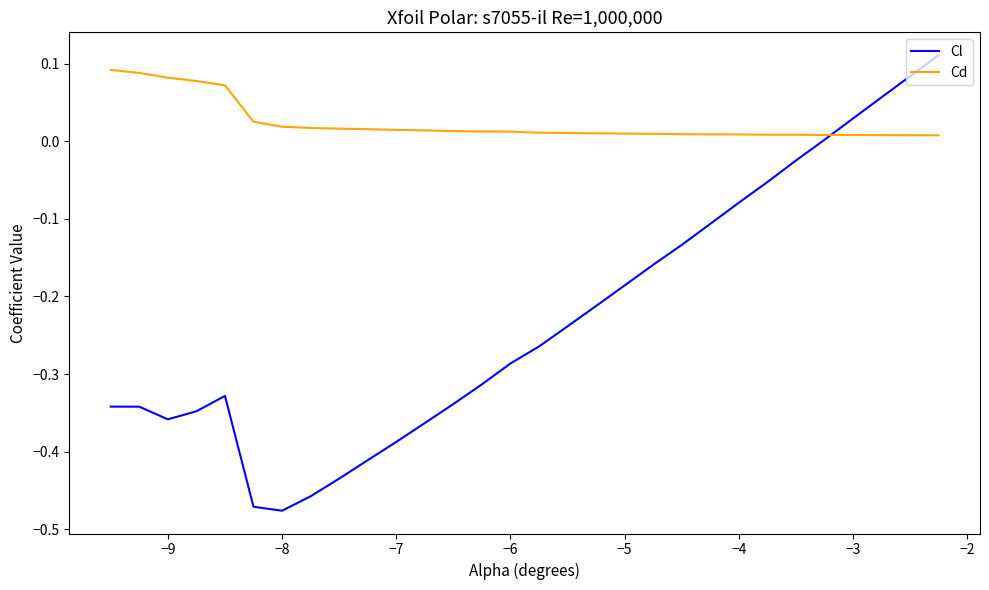

Which series has the widest spread of values?

Cl